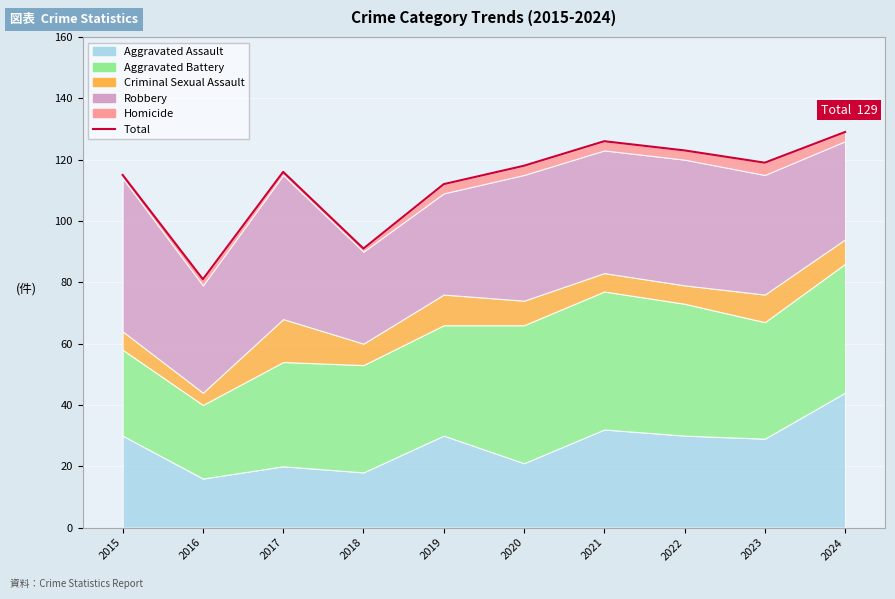

Which category has the highest value across all series?

2024